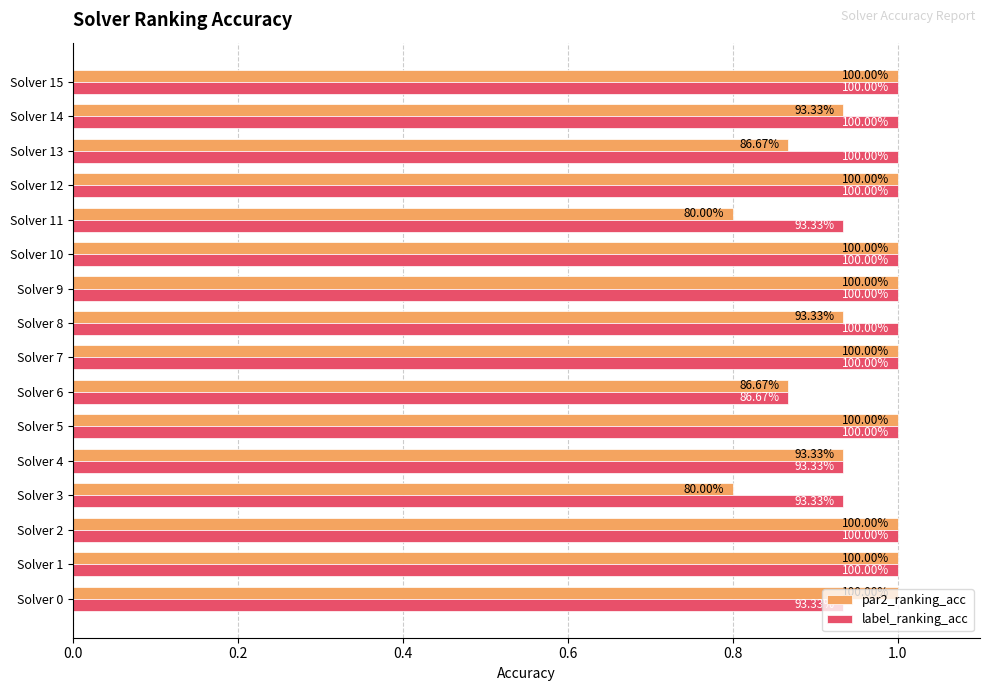

What is the difference between the maximum and minimum values in the par2_ranking_acc series?

0.2